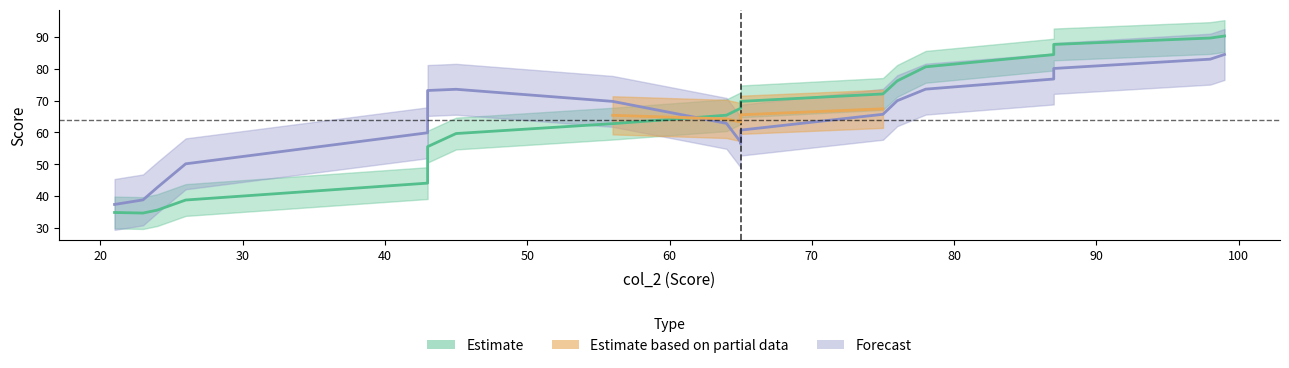

What is the difference between the highest and lowest values at 43?

24